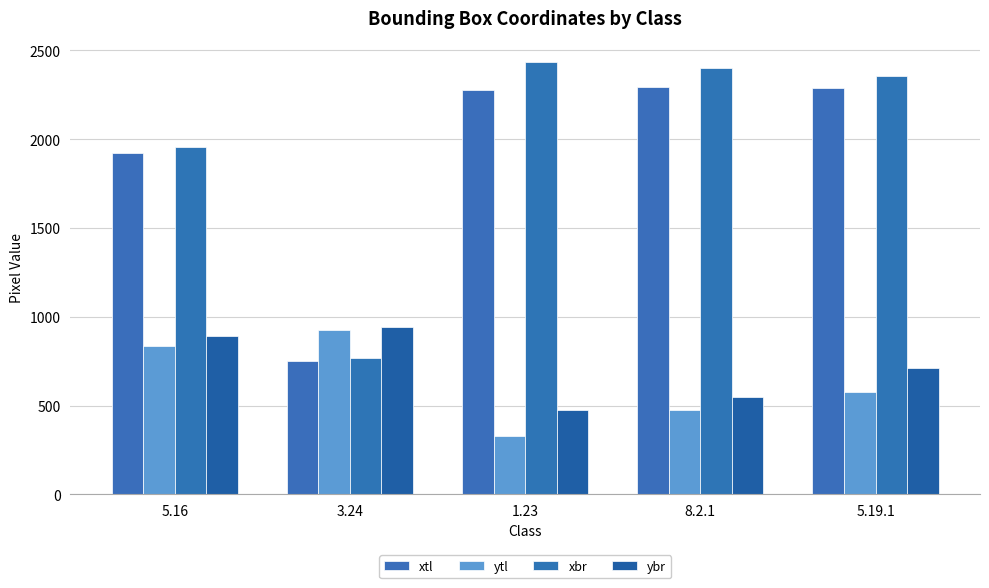

Reading left to right, extract all data points from this chart.

xtl: 1921	748	2277	2291	2290
ytl: 837	923	329	476	576
xbr: 1958	766	2433	2399	2353
ybr: 890	940	476	548	712